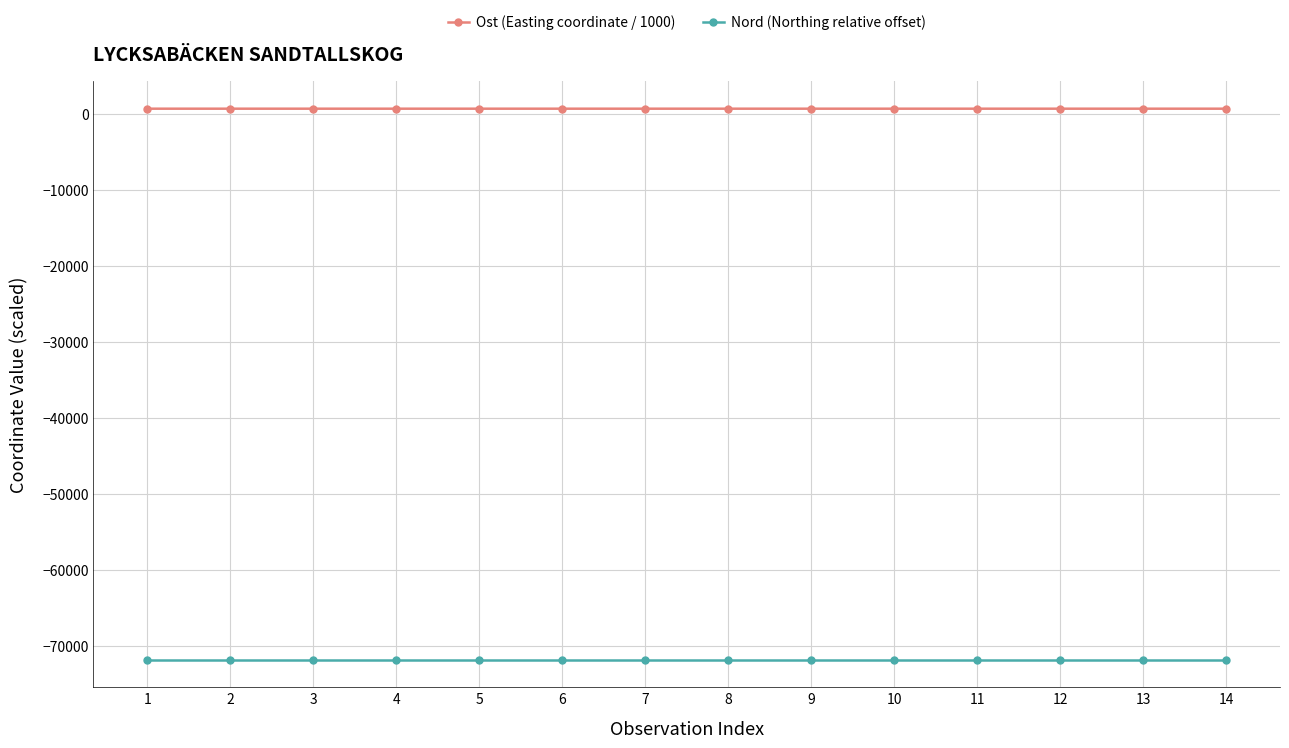

What is the total value across all series at 7?

-71158.4